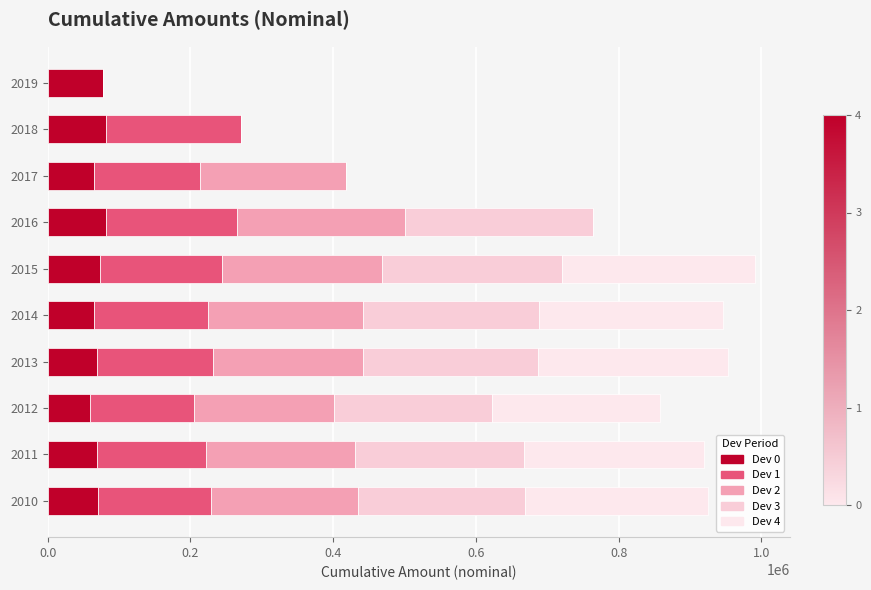

How many categories are shown in the chart?

10